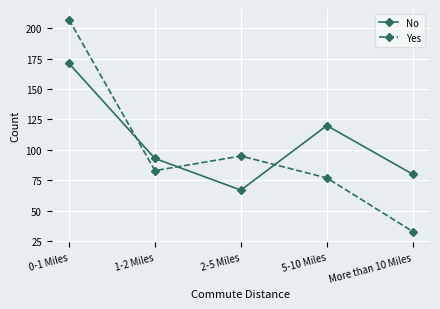

What is the label of the 2nd point from the right?

5-10 Miles